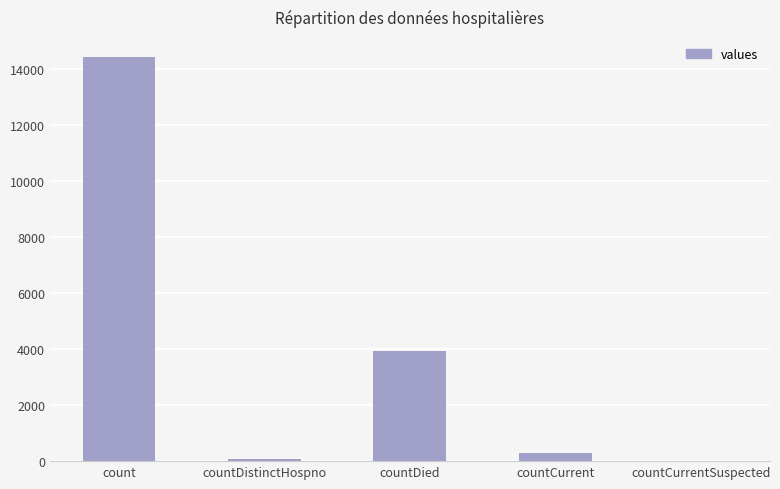

Reading left to right, list all the values displayed in this chart.

14420	75	3914	283	0